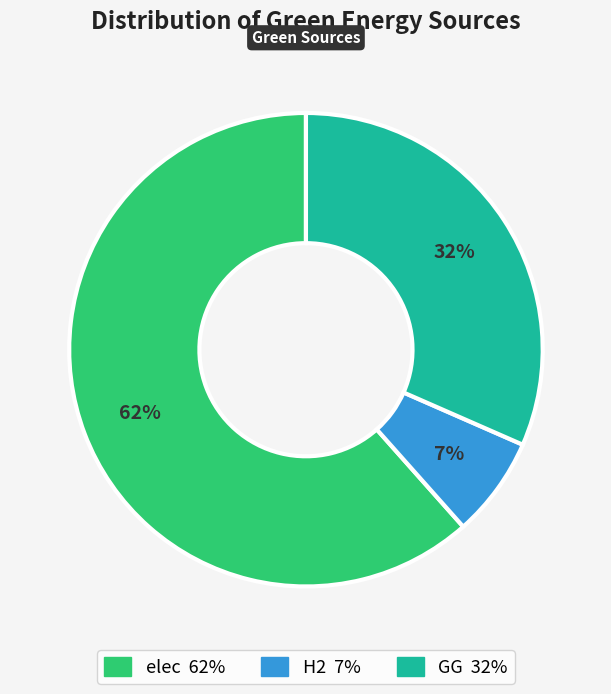

Which slice is the largest?

elec